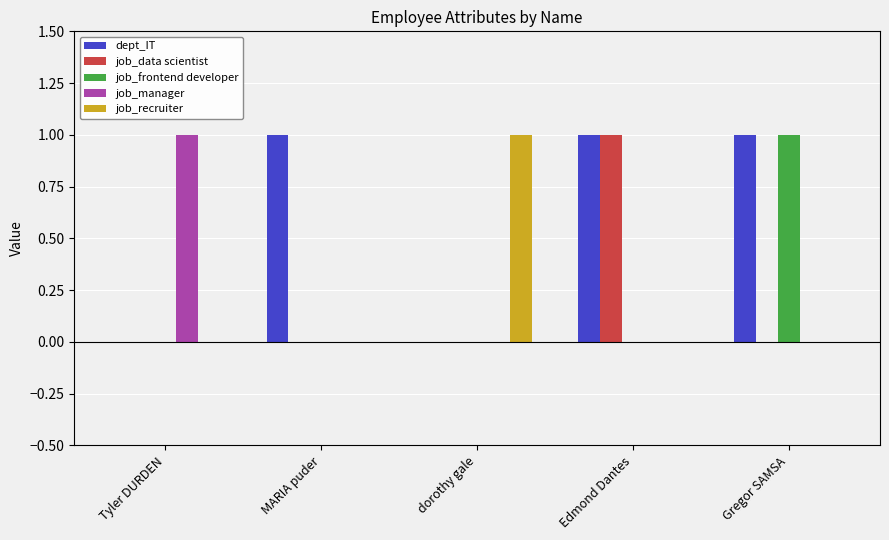

Are the bars horizontal?

No